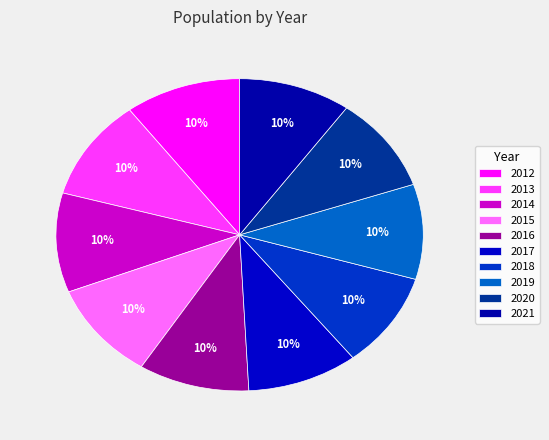

How many segments does this pie chart have?

10